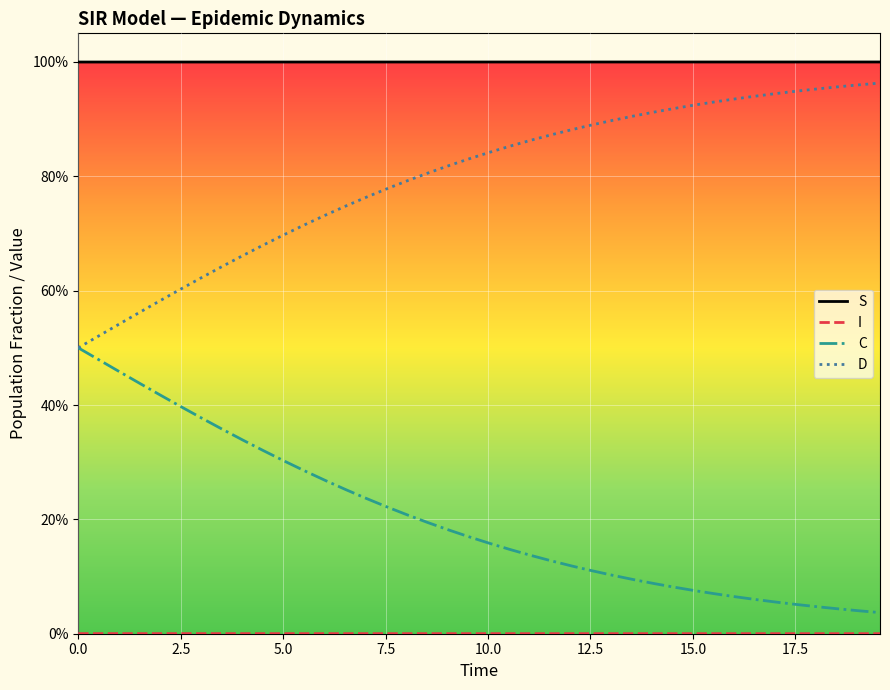

Does the chart display data point markers on the line(s)?

No